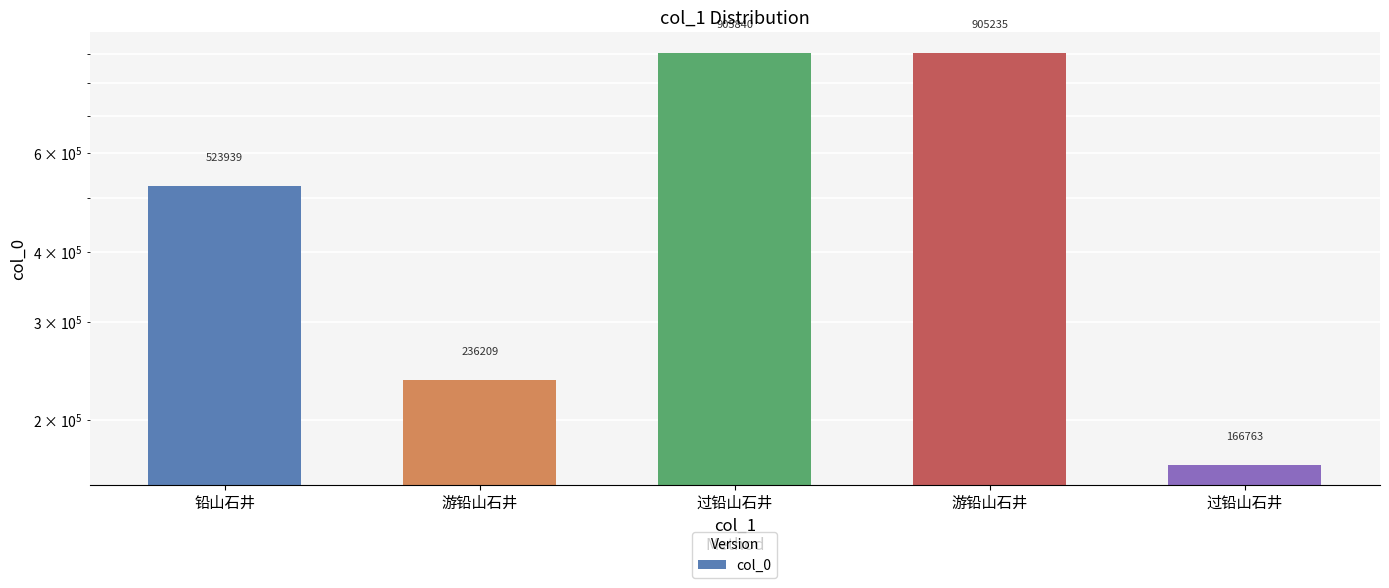

Between 过铅山石井 and 游铅山石井, which is larger?

过铅山石井